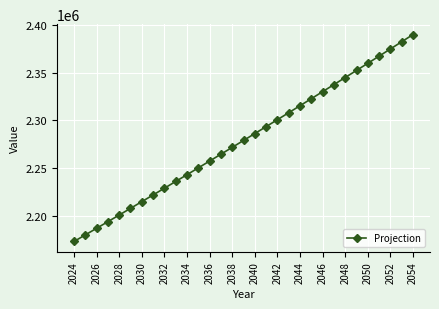

What is the value of the 19th point from the left?

2300830.6